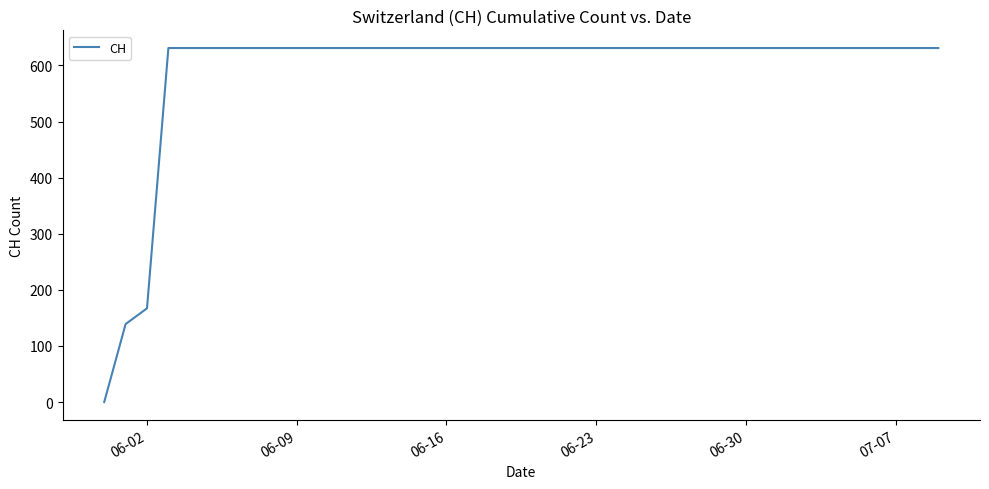

What is the maximum value shown in the chart?

631